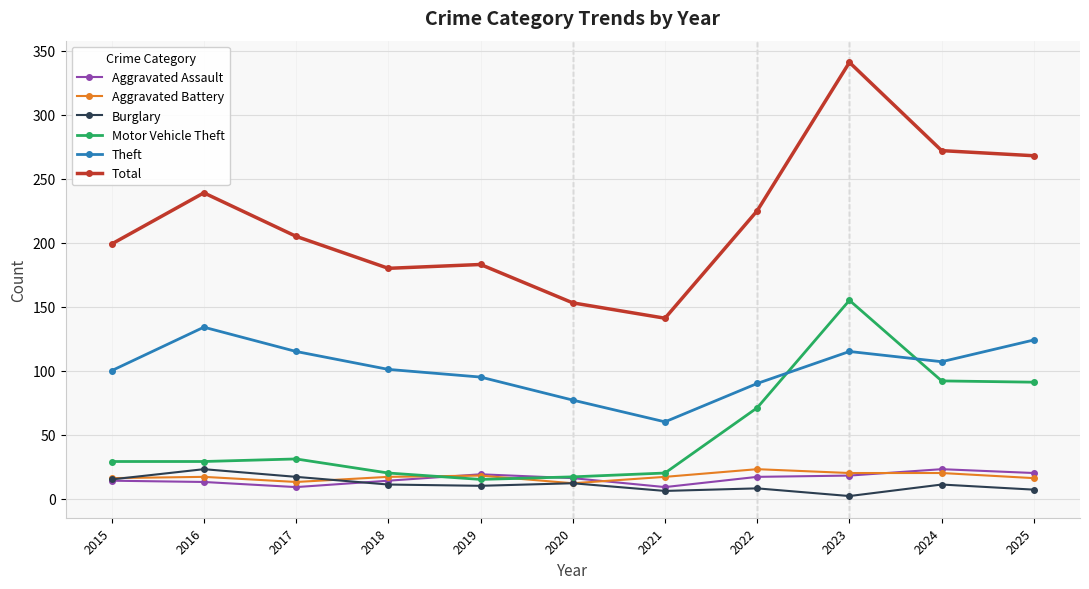

How many lines are shown in the chart?

6